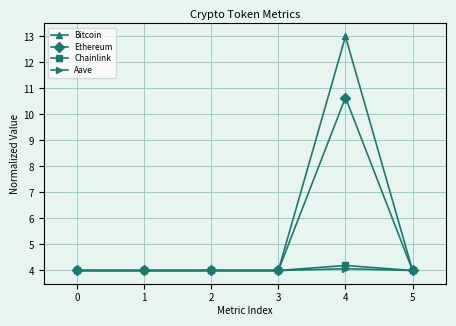

At 4, list the series in order from smallest to largest.

Aave, Chainlink, Ethereum, Bitcoin